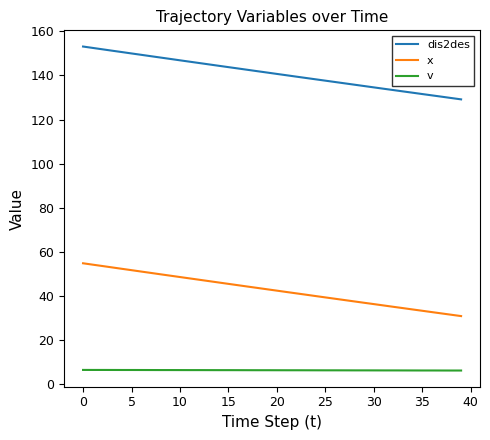

List the series in order of their peak value, highest first.

dis2des, x, v